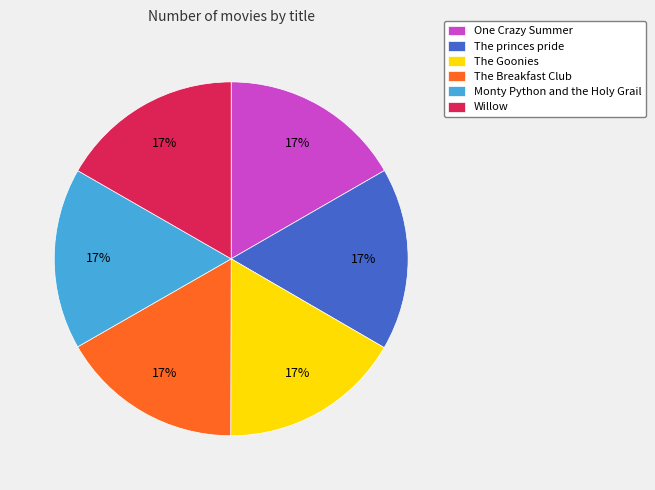

To the nearest percent, what is the average slice percentage?

17%